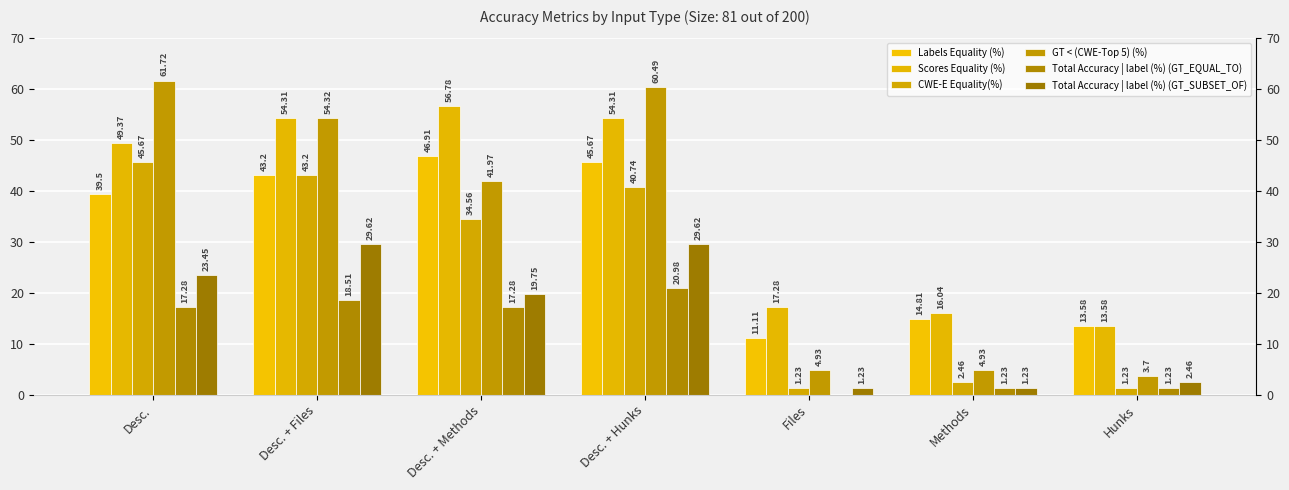

What is the total value across all series at Desc. + Files?

243.2